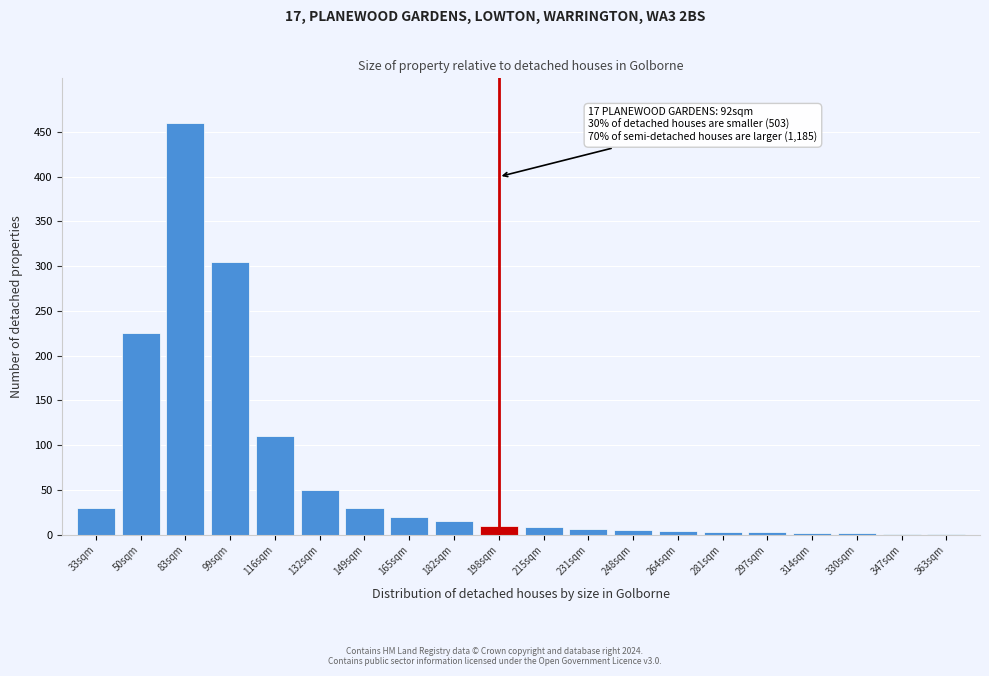

Which label corresponds to the largest value in the chart?

83sqm